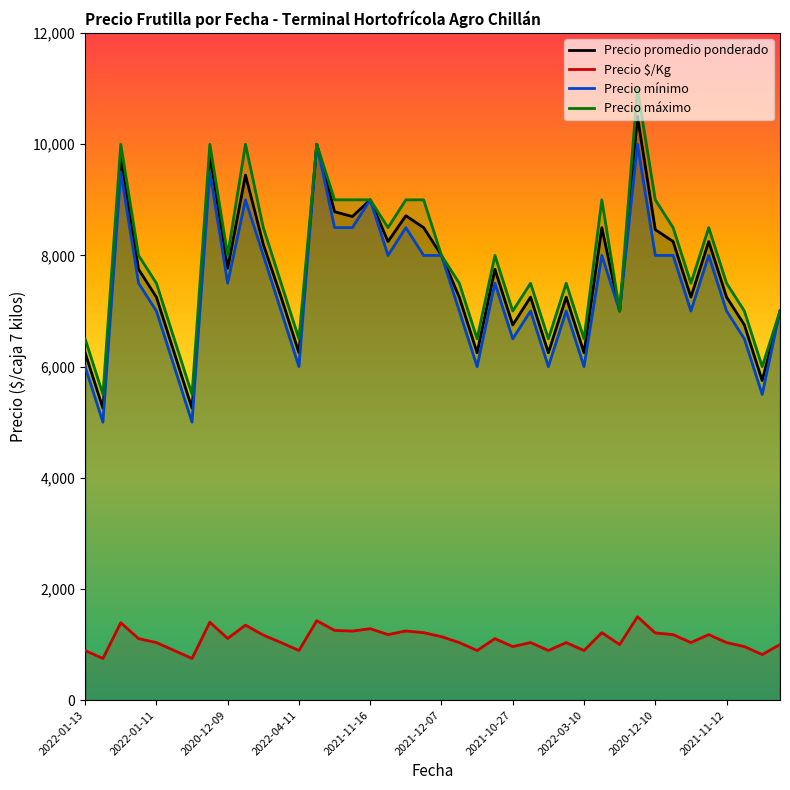

What is the difference between the second highest and minimum values in the Precio máximo series?

4500